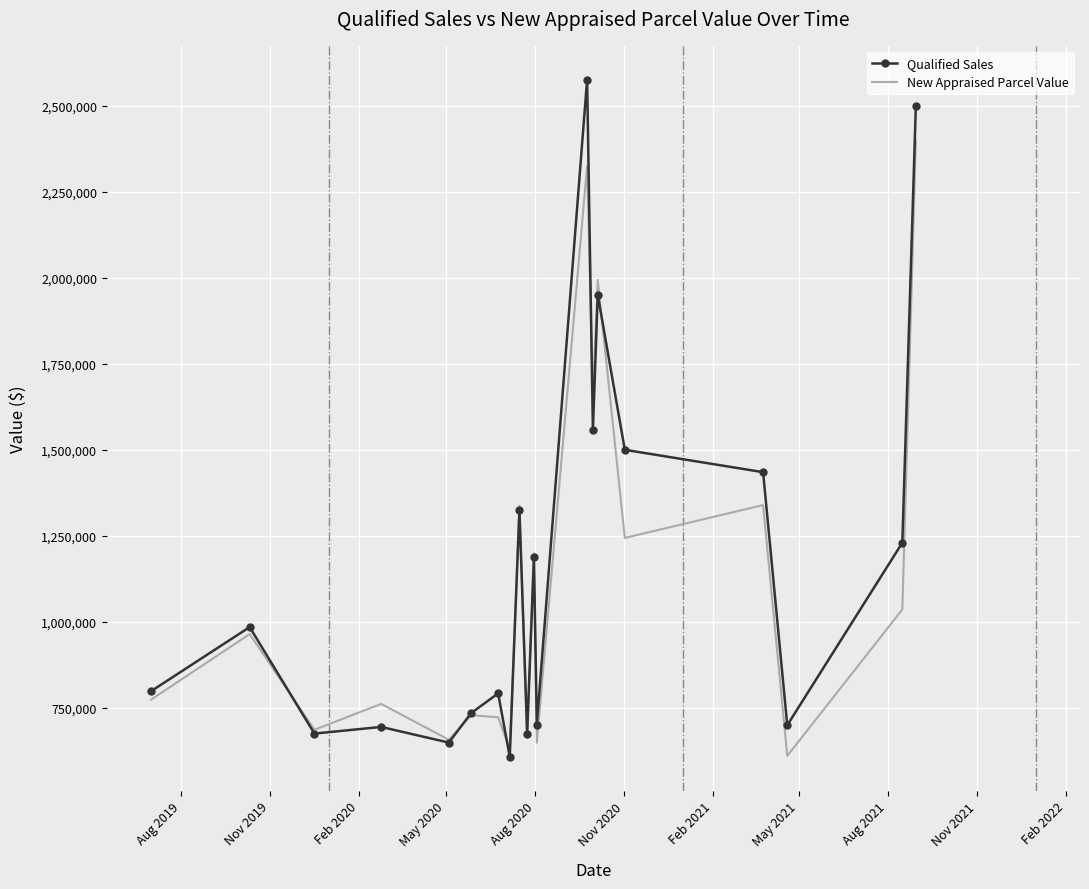

What is the maximum value for New Appraised Parcel Value?

2398500